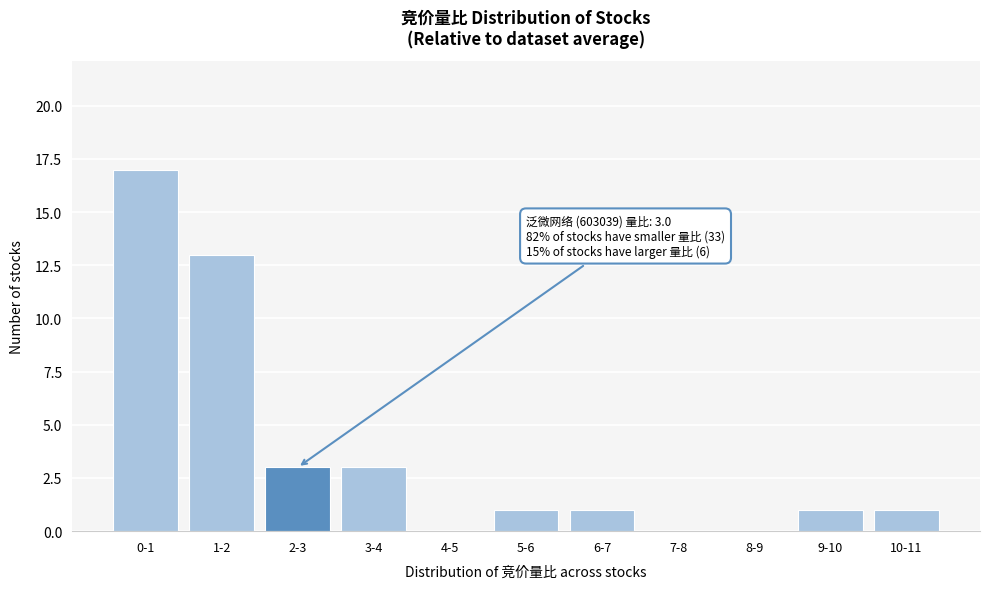

Reading left to right, extract all data points from this chart.

0-1=17	1-2=13	2-3=3	3-4=3	4-5=0	5-6=1	6-7=1	7-8=0	8-9=0	9-10=1	10-11=1